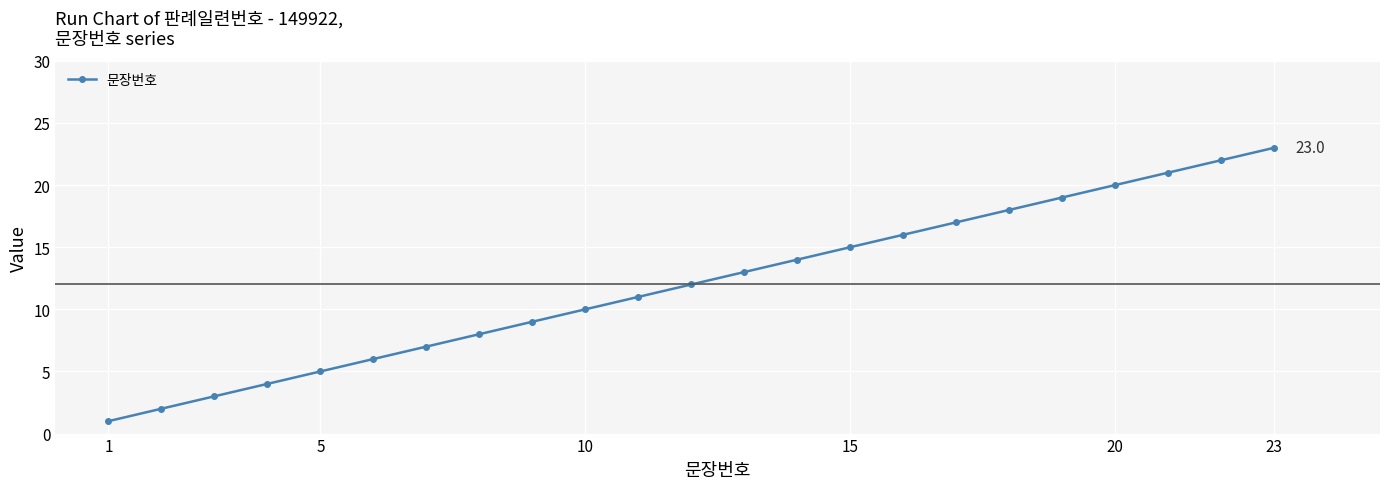

Reading left to right, list all the values displayed in this chart.

1	2	3	4	5	6	7	8	9	10	11	12	13	14	15	16	17	18	19	20	21	22	23